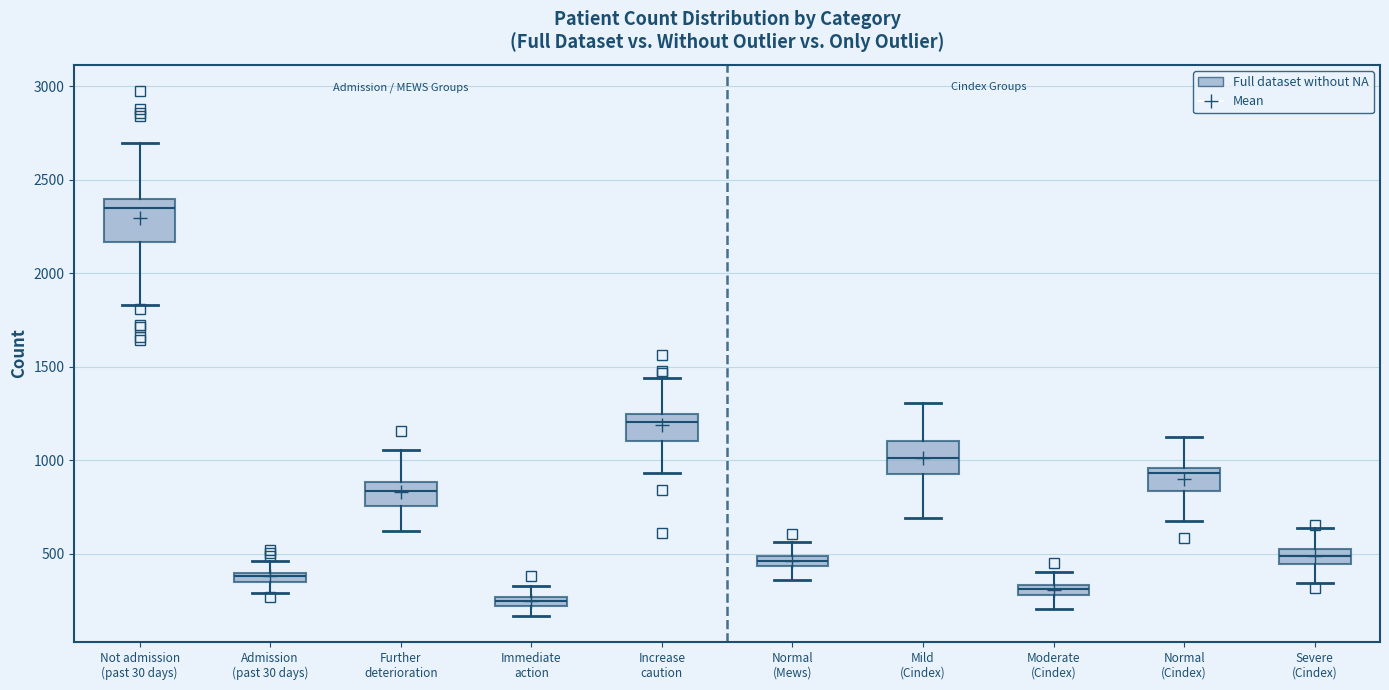

Where is the upper edge of the box for Not admission (past 30 days) on the y-axis? The values are not printed on the chart, so give them approximately, as read against the axis.

2400